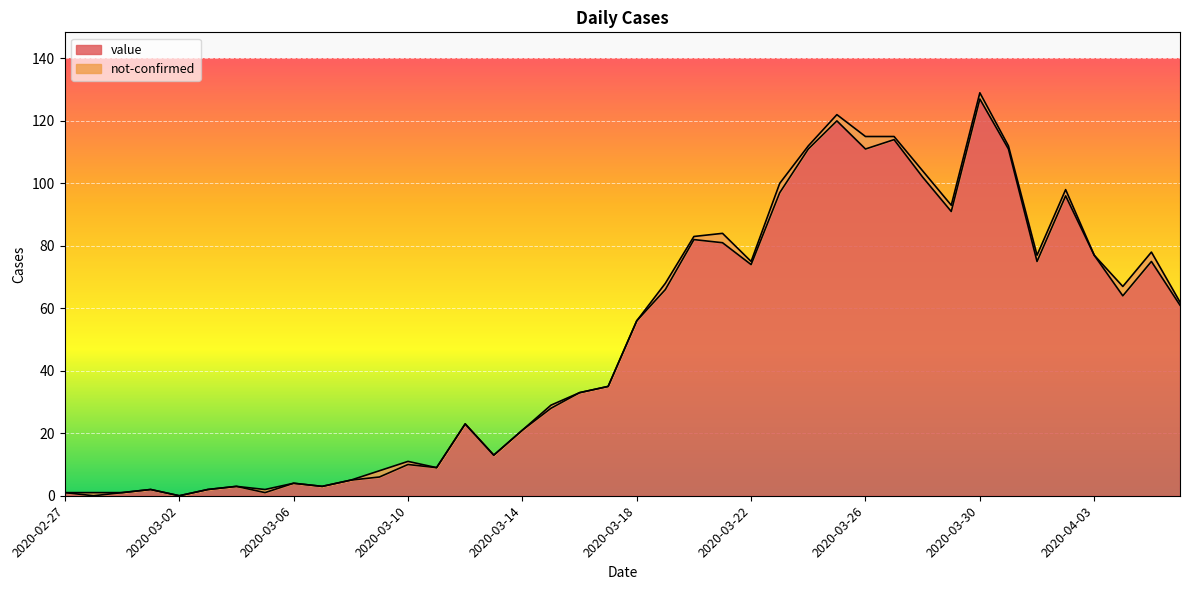

How many points are lower than both their immediate neighbors (excluding endpoints)?

11